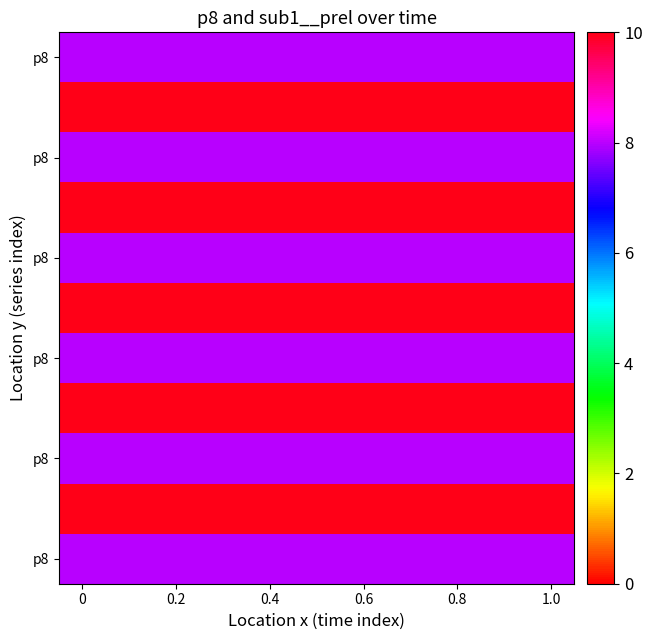

At how many categories does at least one series exceed 8?

11